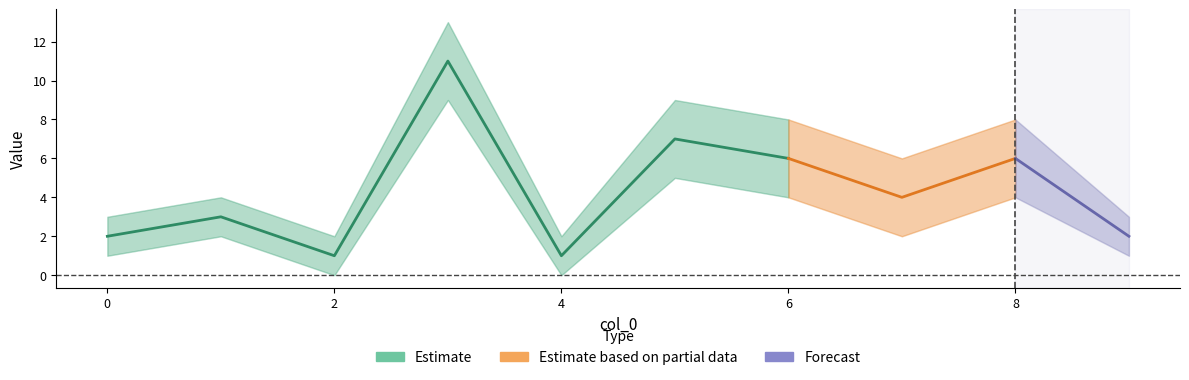

How many values in the Estimate_lower series exceed 2?

4